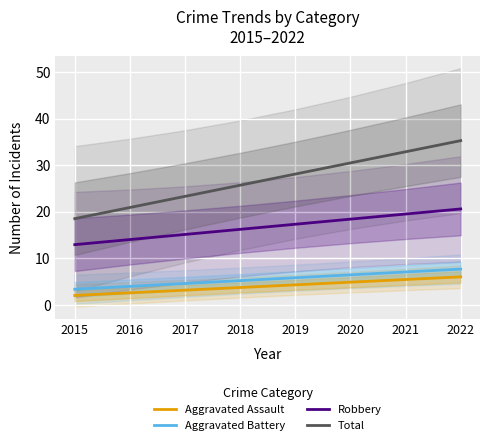

The Robbery series shows 29.0 at 2020. True or false?

False